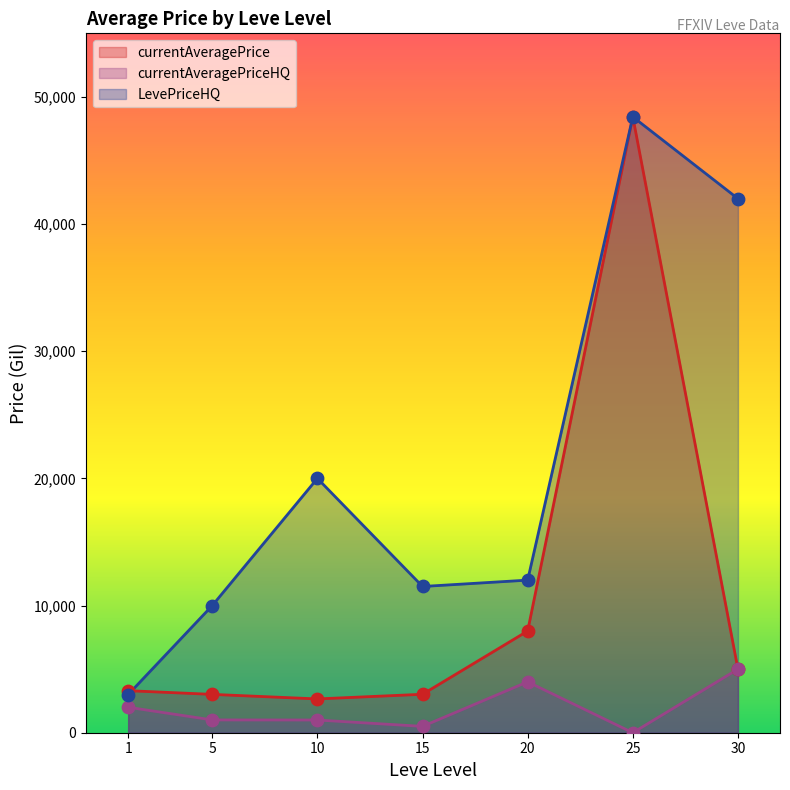

Is the value of currentAveragePriceHQ at 10 greater than the value of currentAveragePrice at 1?

No